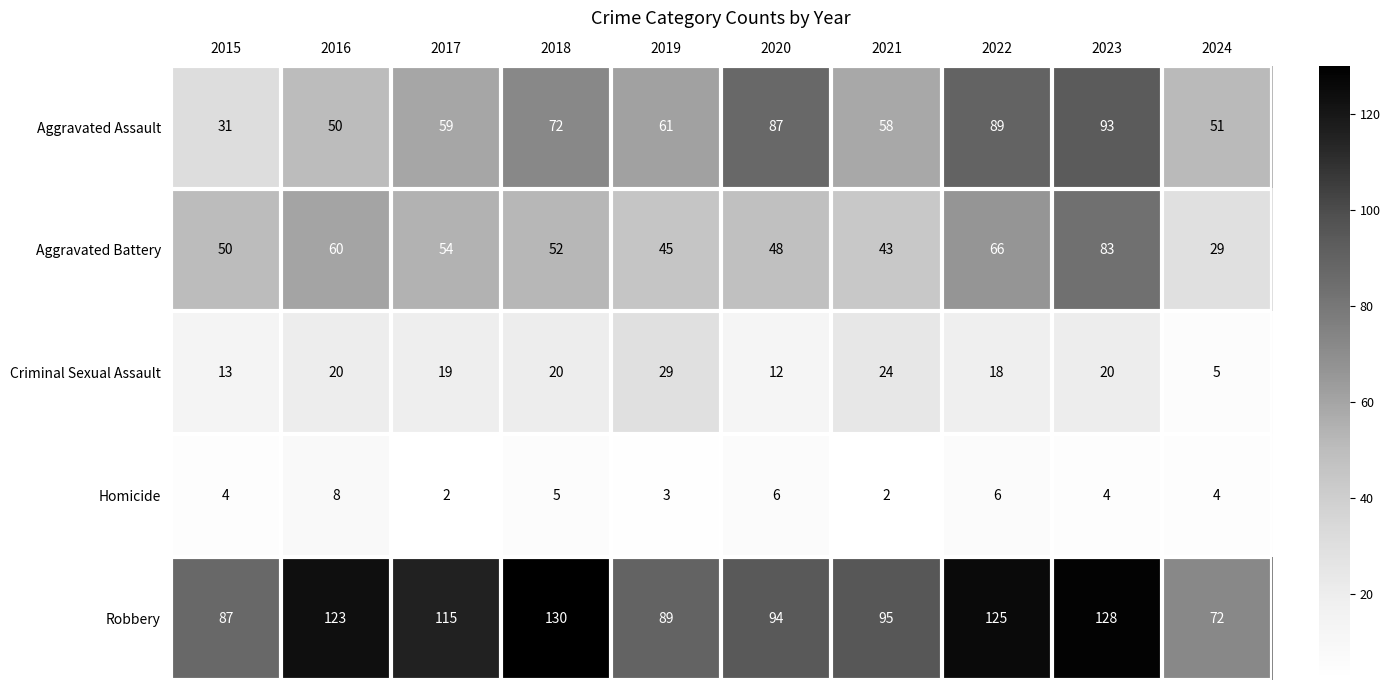

Where is Aggravated Assault nearest to the value 62?

2019